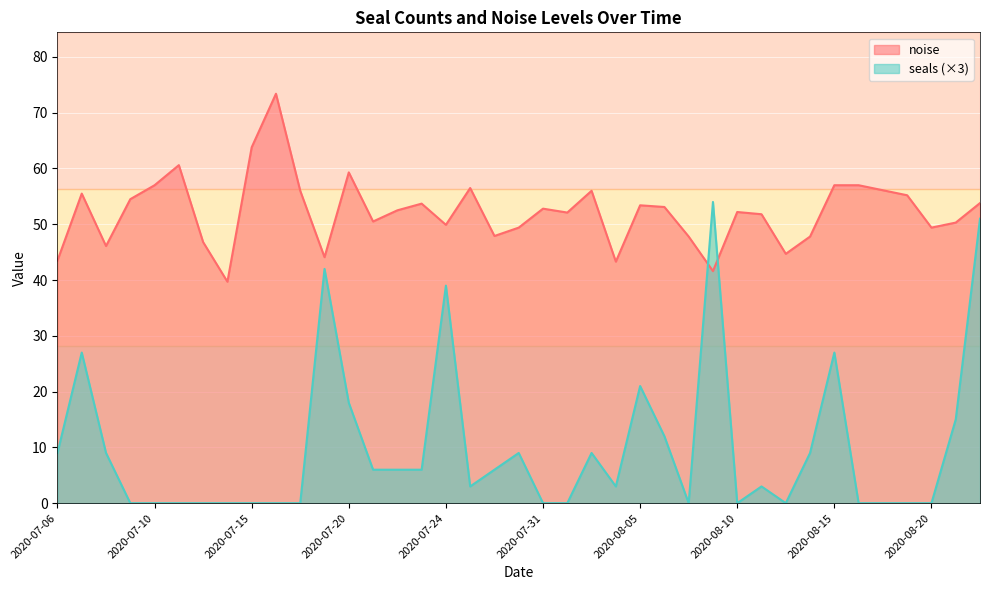

Which has a higher value, 2020-07-21 or 2020-07-13?

2020-07-21